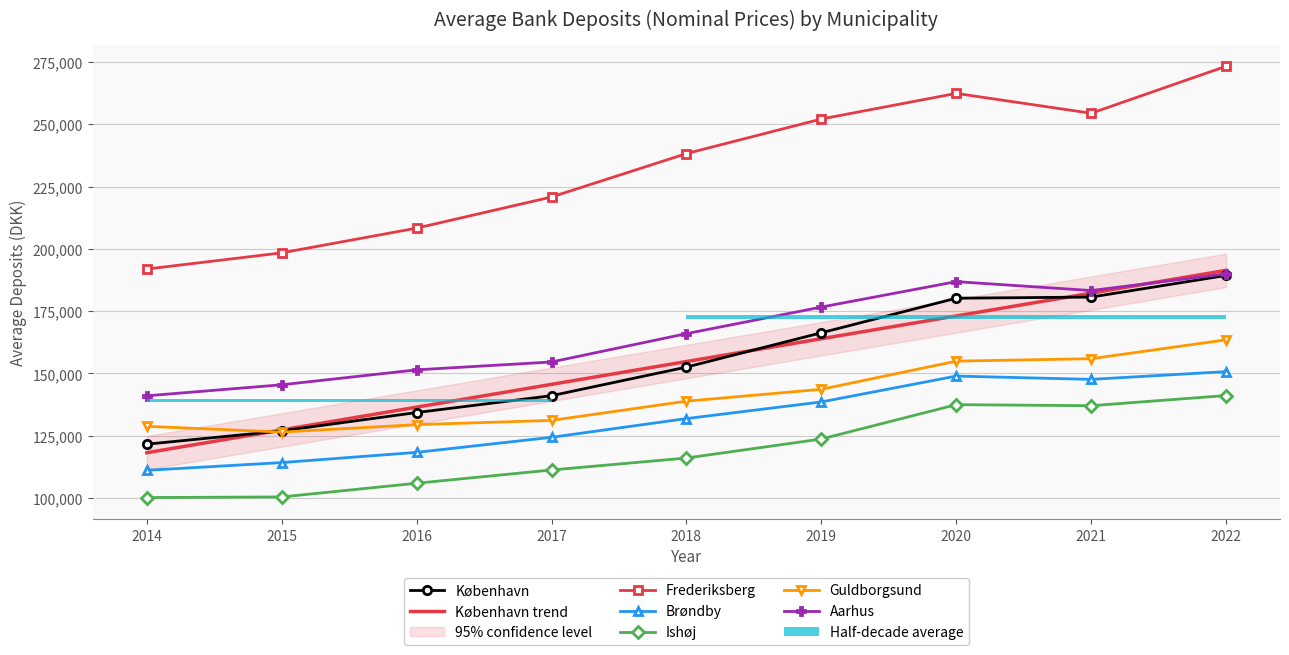

Reading right to left, transcribe all the data shown in this chart.

København: 2022=189318	2021=180628	2020=180185	2019=166303	2018=152535	2017=141064	2016=134300	2015=126945	2014=121602
Frederiksberg: 2022=273250	2021=254398	2020=262367	2019=252090	2018=238217	2017=220793	2016=208299	2015=198376	2014=191881
Brøndby: 2022=150724	2021=147607	2020=148929	2019=138552	2018=131872	2017=124360	2016=118314	2015=114214	2014=111119
Ishøj: 2022=141118	2021=137039	2020=137460	2019=123673	2018=116044	2017=111249	2016=105932	2015=100429	2014=100185
Guldborgsund: 2022=163471	2021=155899	2020=154928	2019=143621	2018=138864	2017=131143	2016=129440	2015=126450	2014=128770
Aarhus: 2022=189954	2021=183256	2020=186831	2019=176626	2018=165958	2017=154590	2016=151434	2015=145439	2014=141013